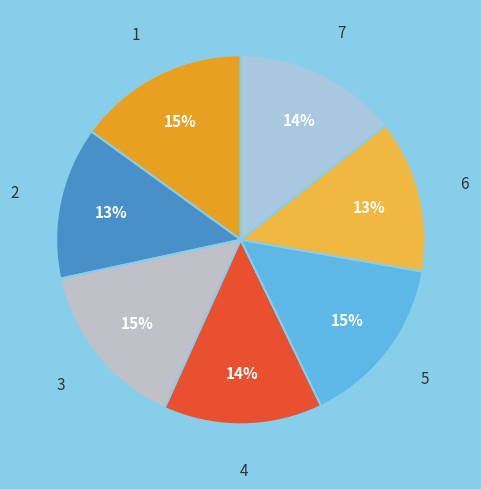

To the nearest percent, what portion does 2 represent?

13%